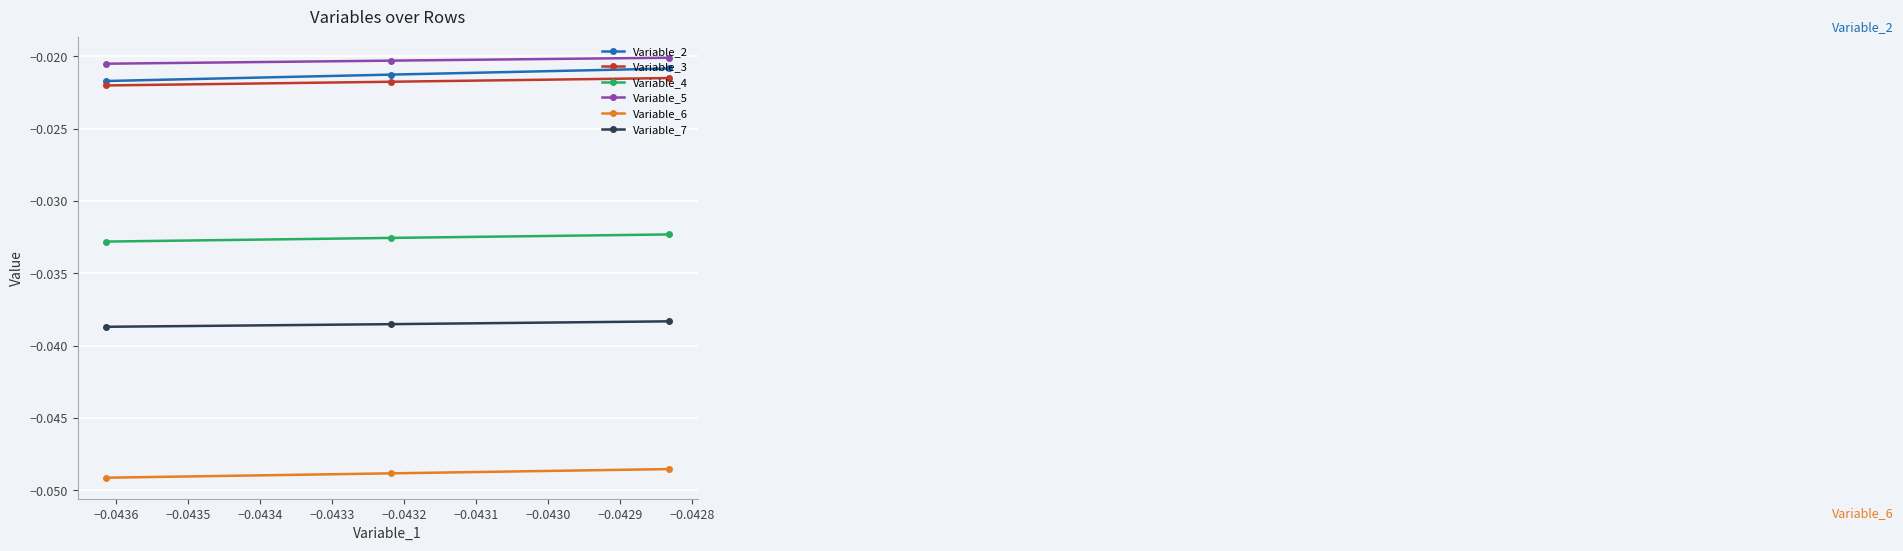

What are all the series names shown in the legend?

Variable_2, Variable_3, Variable_4, Variable_5, Variable_6, Variable_7